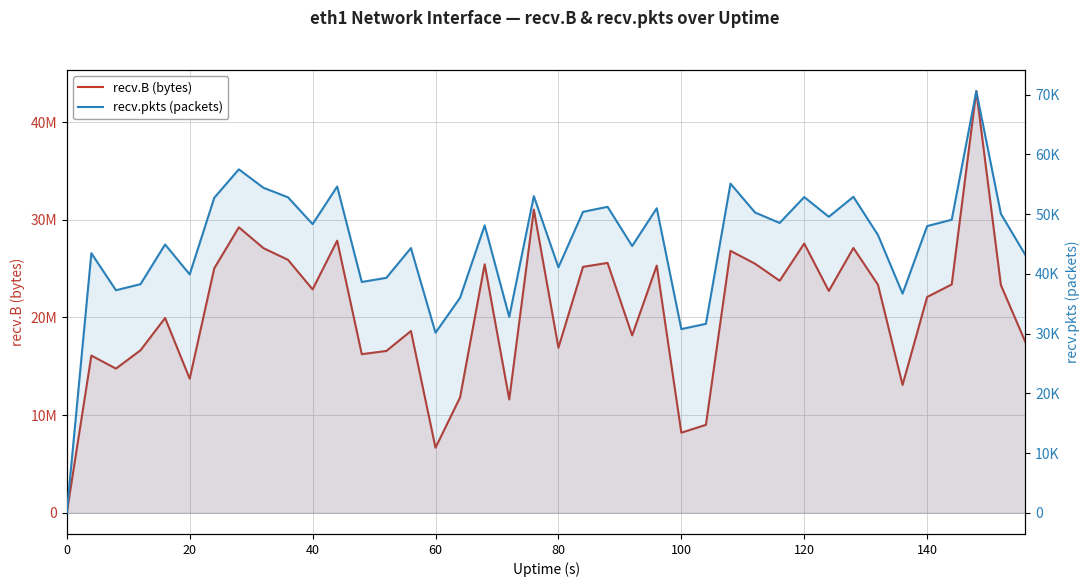

How many interior local valleys does the recv.pkts (packets) series have?

12